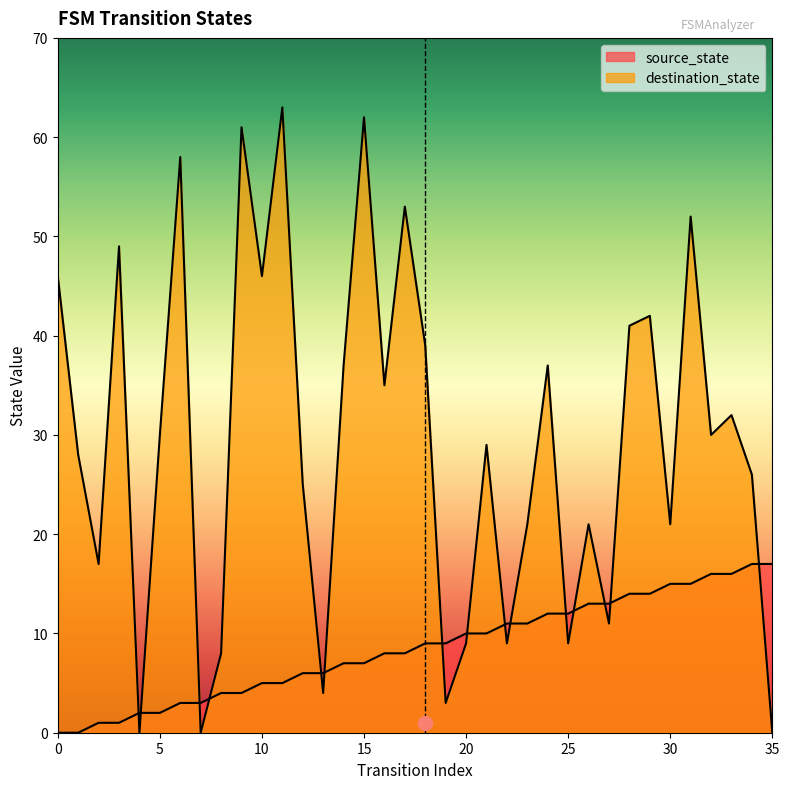

What is the average value of the source_state series?

8